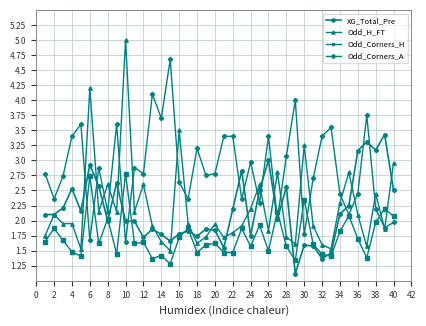

Which series has the largest total across all categories?

Odd_Corners_A